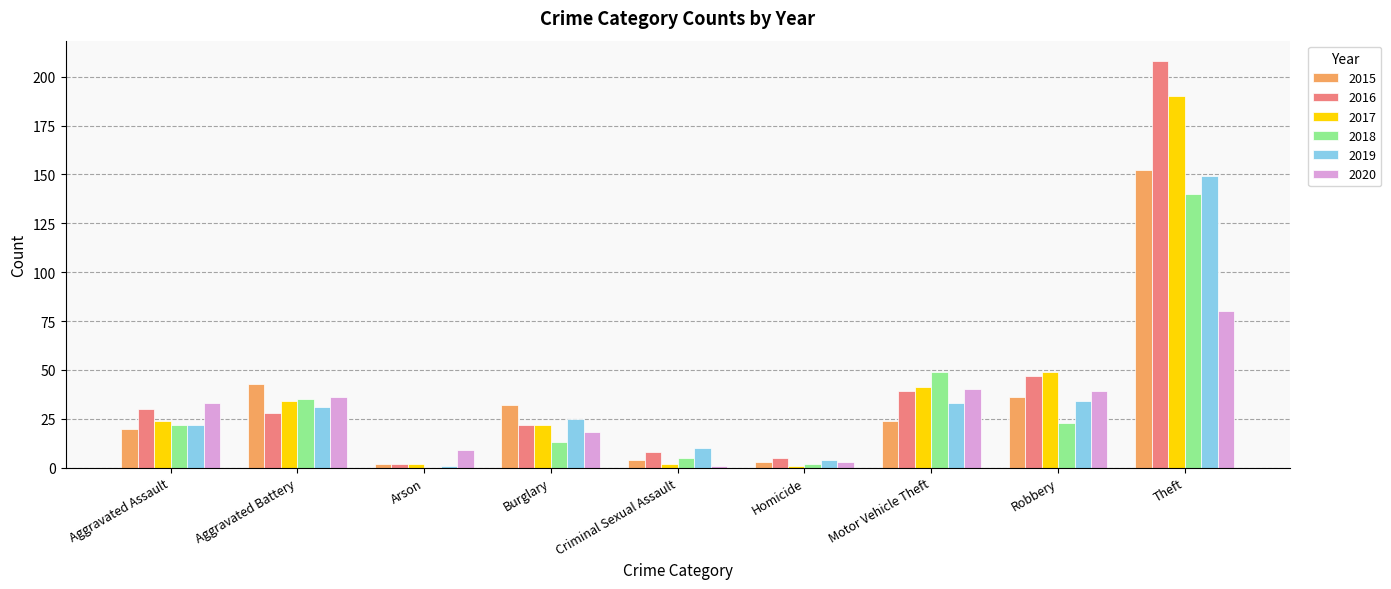

How many series are shown in this chart?

6